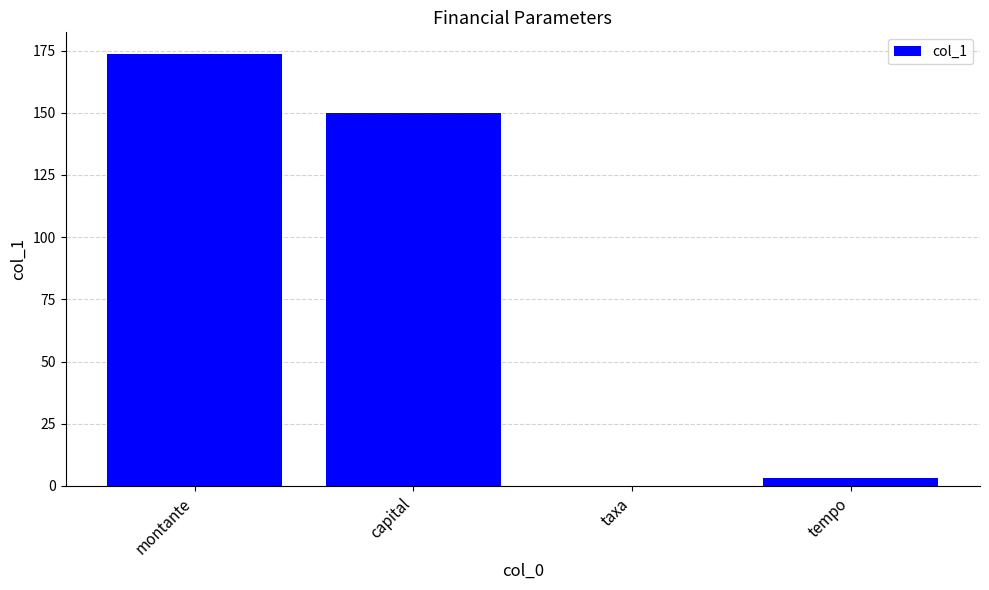

What is the difference between the values at taxa and montante?

173.6